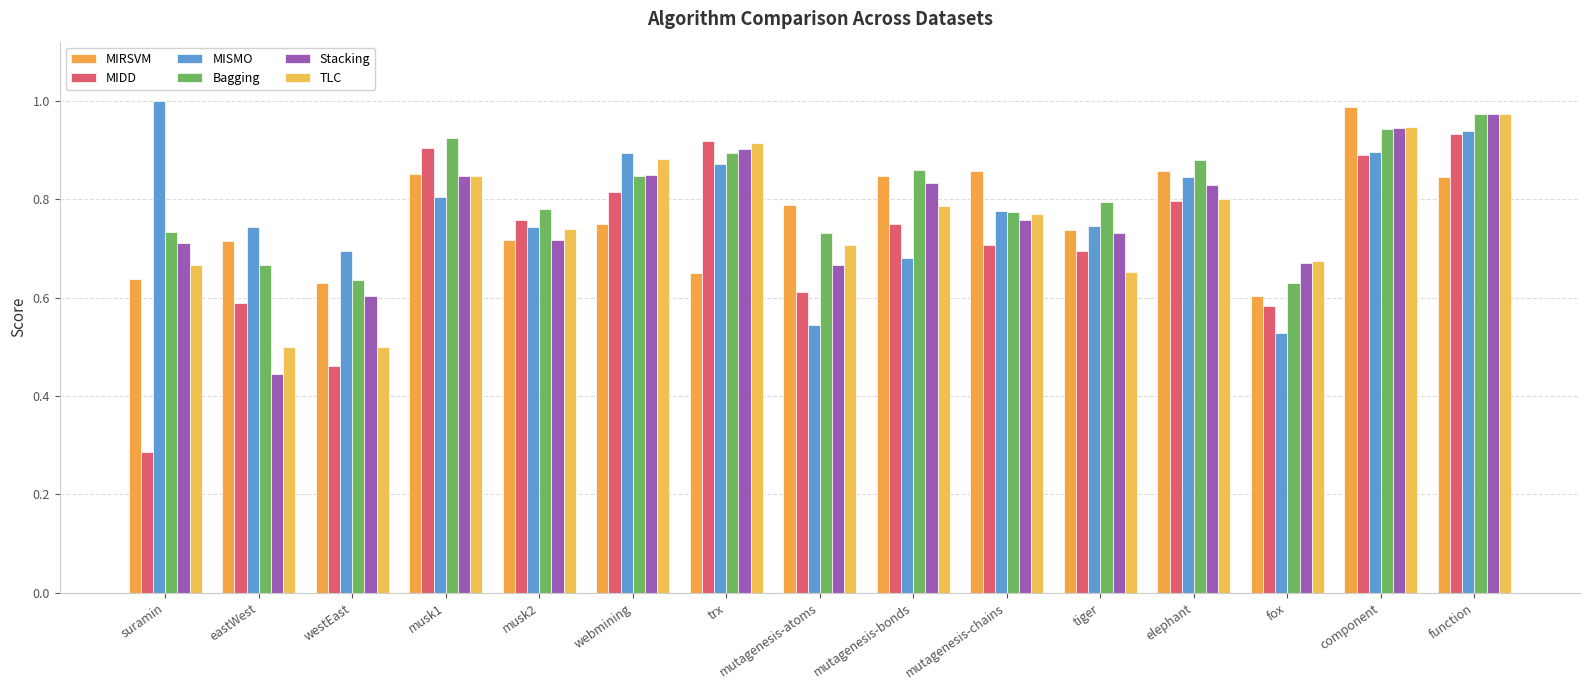

How many data points does each series have?

15